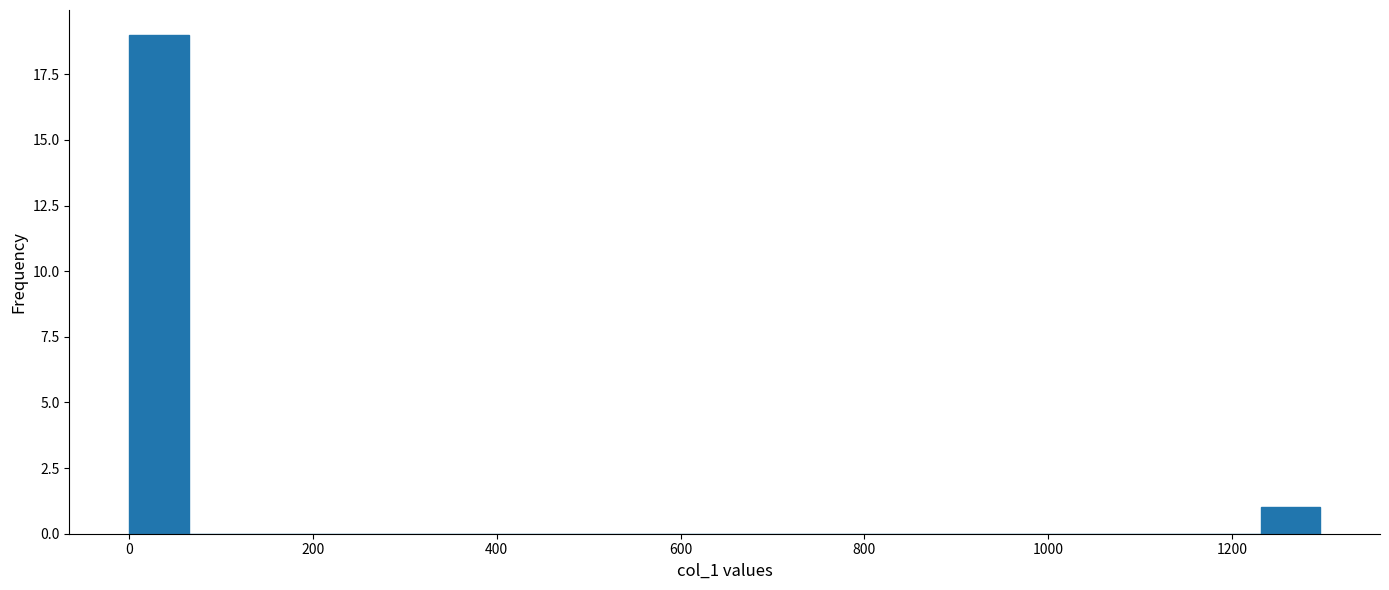

Read against the x-axis, roughly where is the centre of the tallest bar?

40